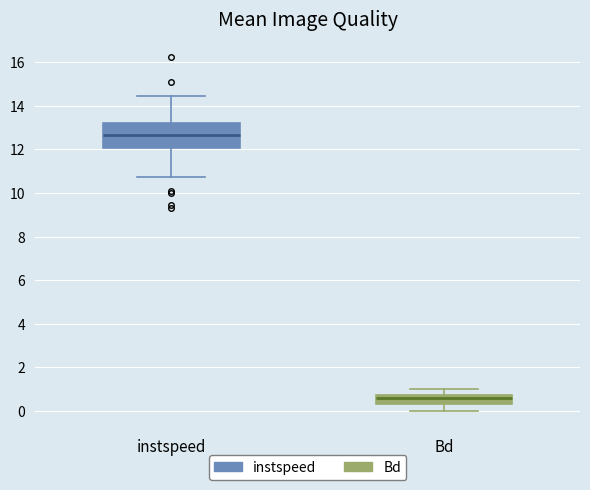

Which box has the highest median line?

instspeed